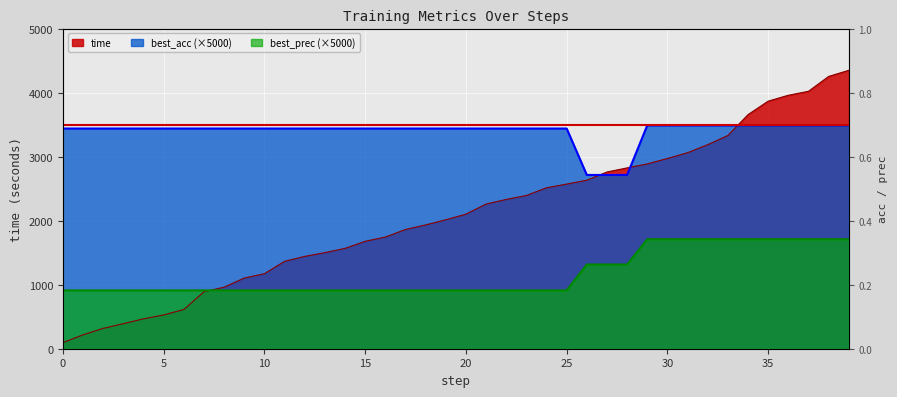

True or false: time has more than 0 interior local peaks.

False